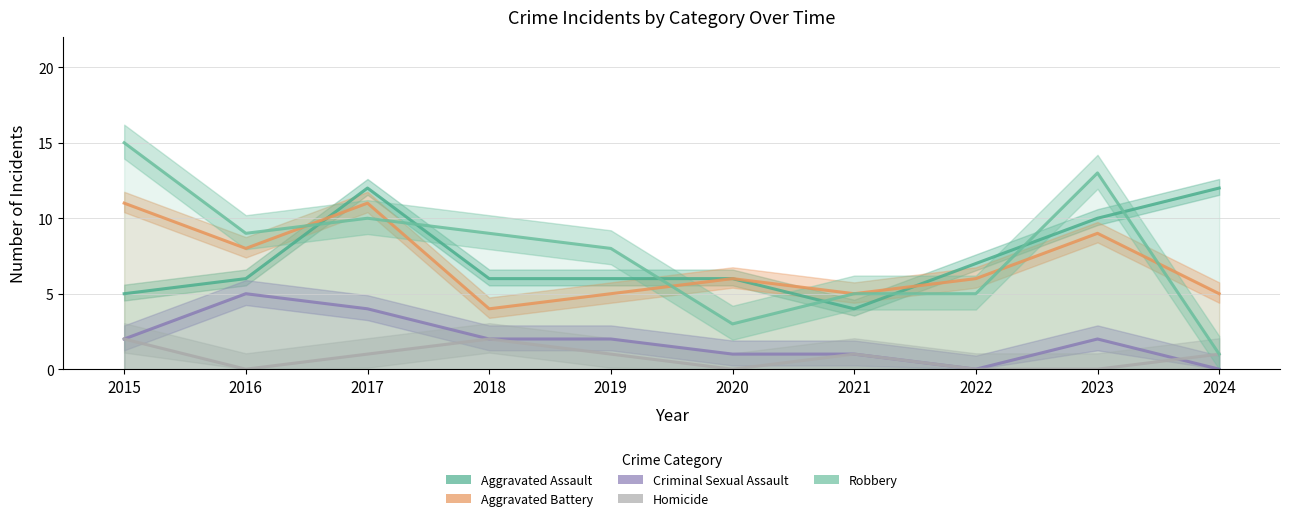

True or false: Homicide and Aggravated Assault intersect in this chart.

False